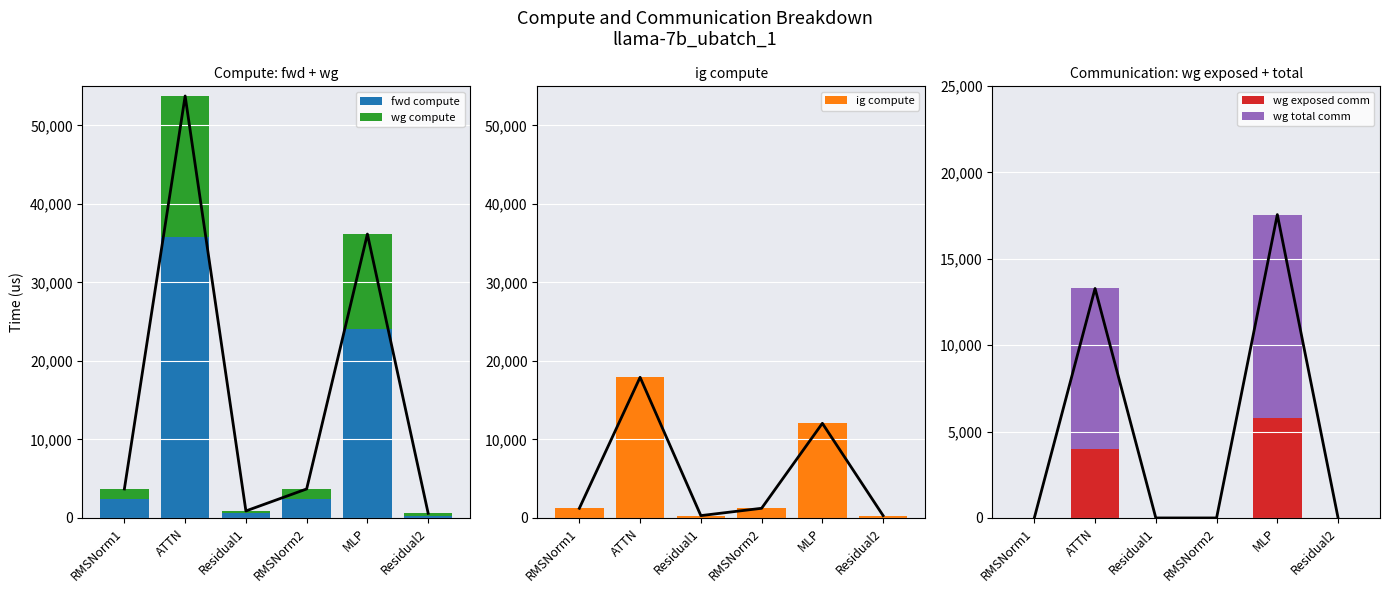

Reading left to right, transcribe all the data shown in this chart.

Total line: 0.0	13285.8	0.0	0.0	17562.9	0.0
fwd compute: 2462.3	35829.6	594.2	2462.3	24106.1	297.1
wg compute: 1231.2	17914.8	297.1	1231.2	12053.0	297.1
ig compute: 1231.2	17914.8	297.1	1231.2	12053.0	297.1
wg exposed comm: 0.0	4014.0	0.0	0.0	5777.6	0.0
wg total comm: 0.0	9271.8	0.0	0.0	11785.3	0.0